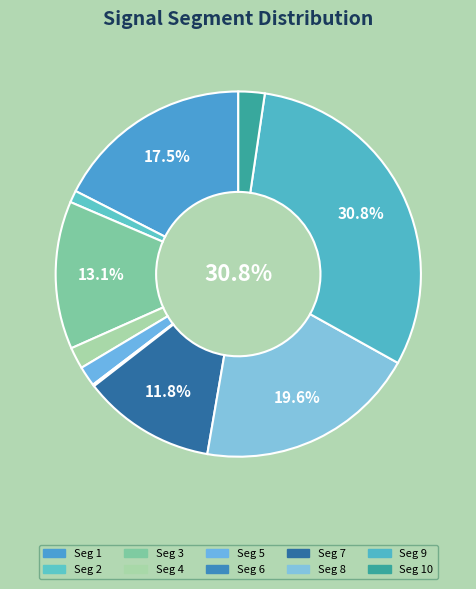

Rank the categories by value from lowest to highest.

signal segment 6, signal segment 2, signal segment 5, signal segment 4, signal segment 10, signal segment 7, signal segment 3, signal segment 1, signal segment 8, signal segment 9